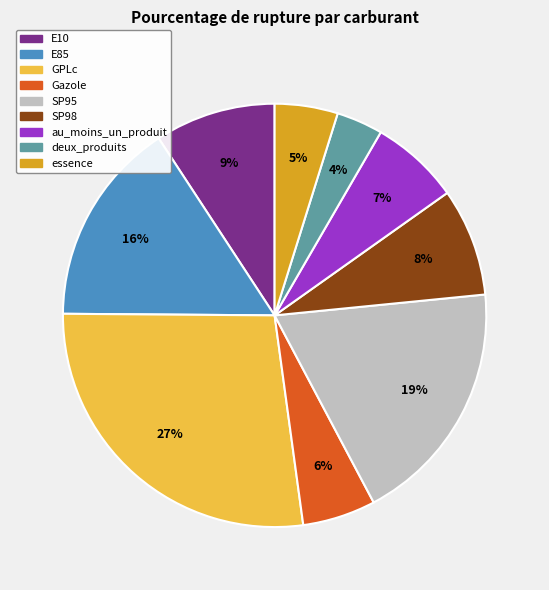

Between essence and SP98, which is larger?

SP98